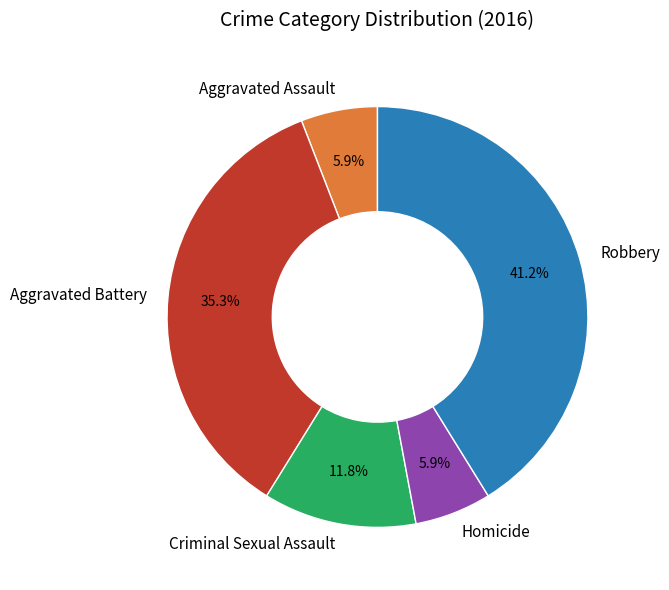

To the nearest percent, what portion does Robbery represent?

41%